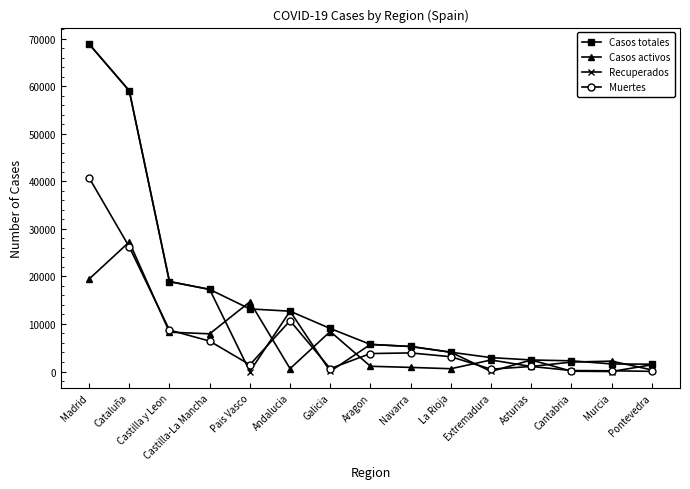

At how many categories does at least one series exceed 12121?

6